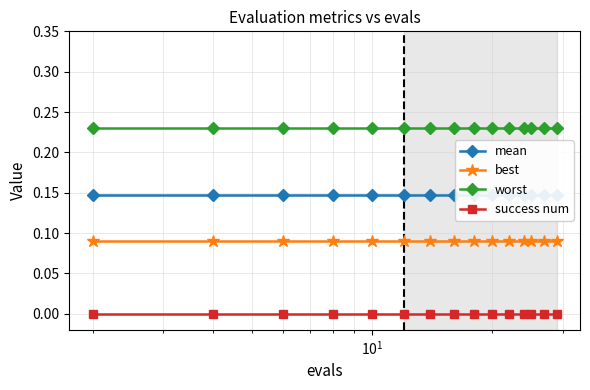

True or false: success num and worst intersect in this chart.

False